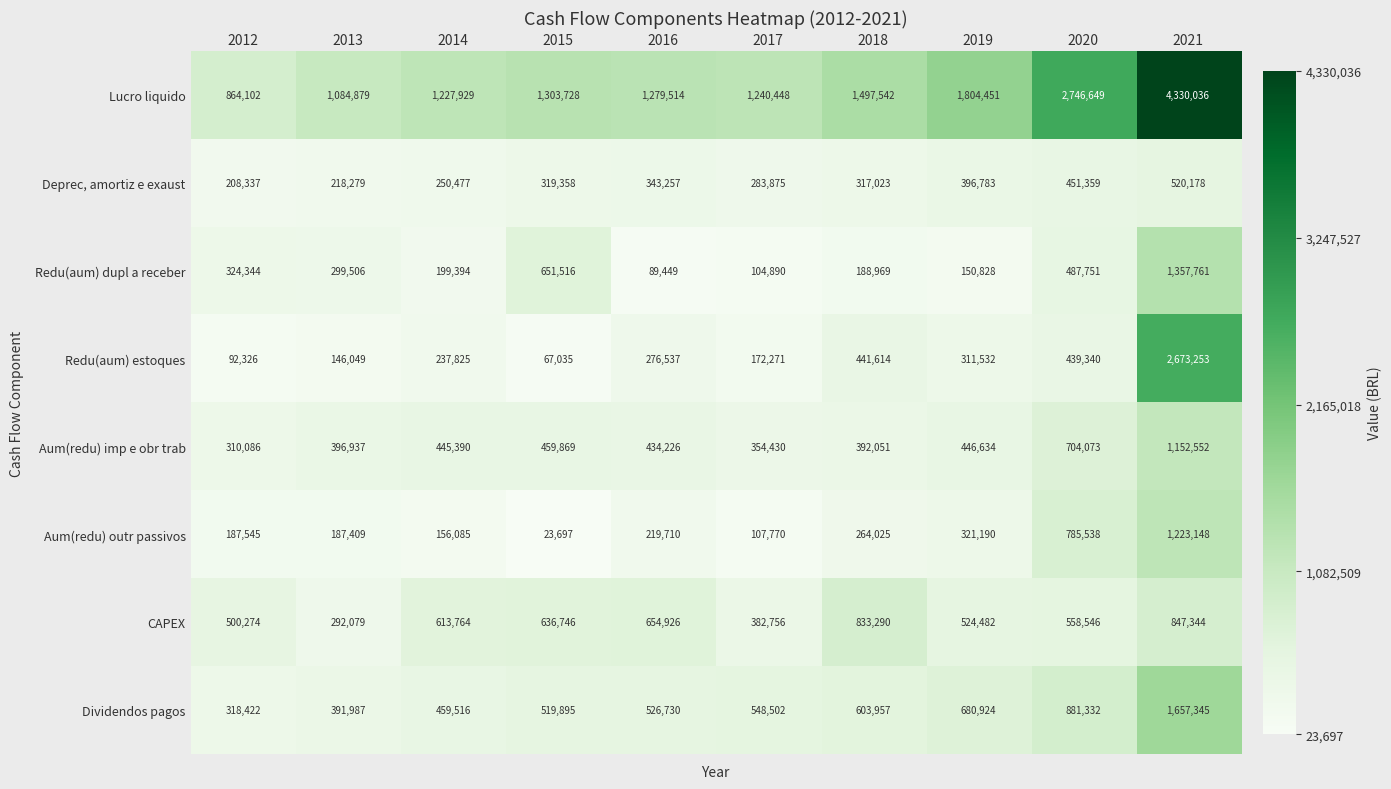

Which label corresponds to the smallest value in the chart?

2015